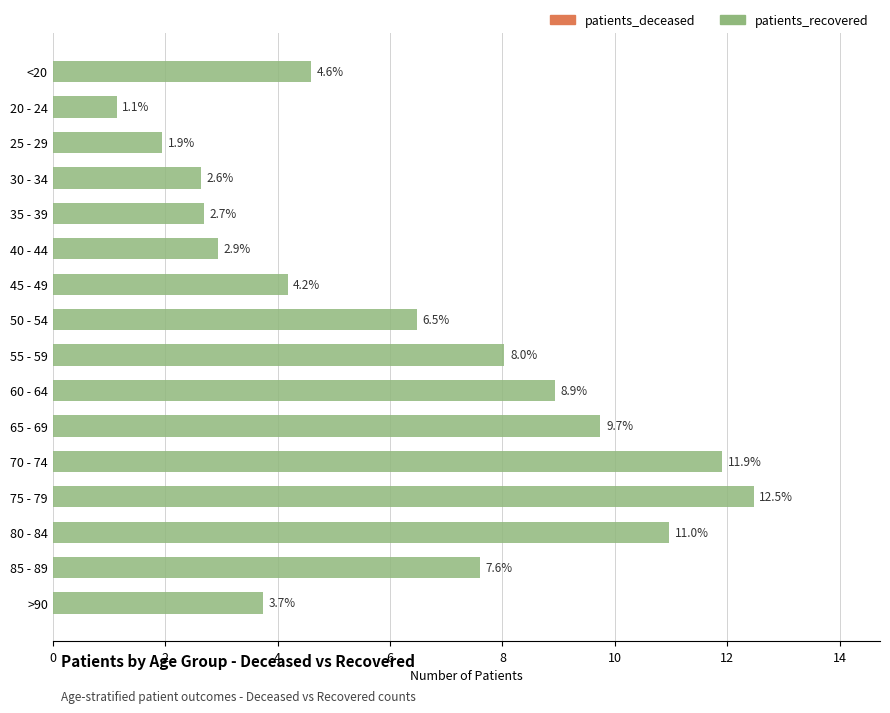

What is the sum of all values?

100.0